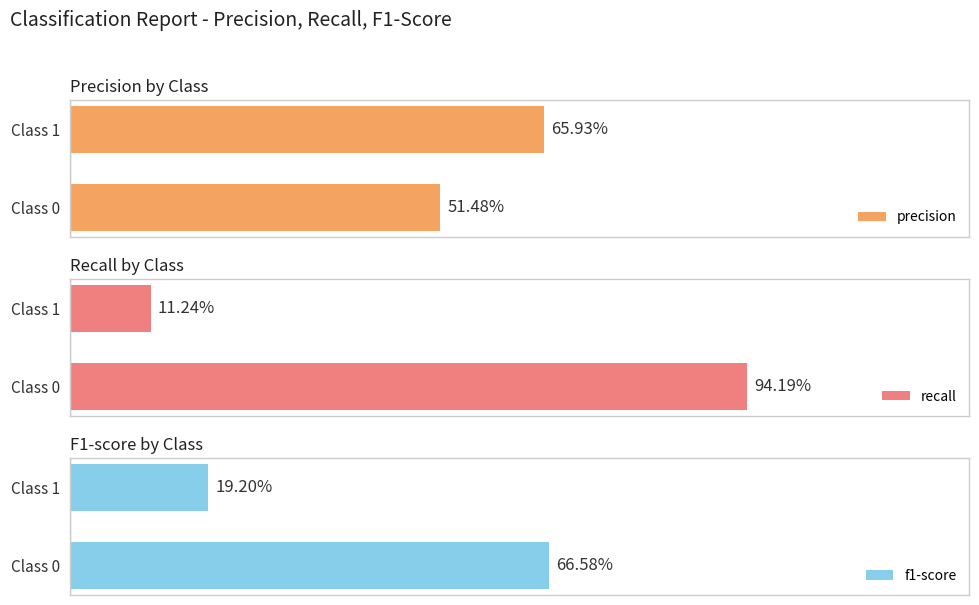

True or false: f1-score has a value of 0.1 at 1.

False